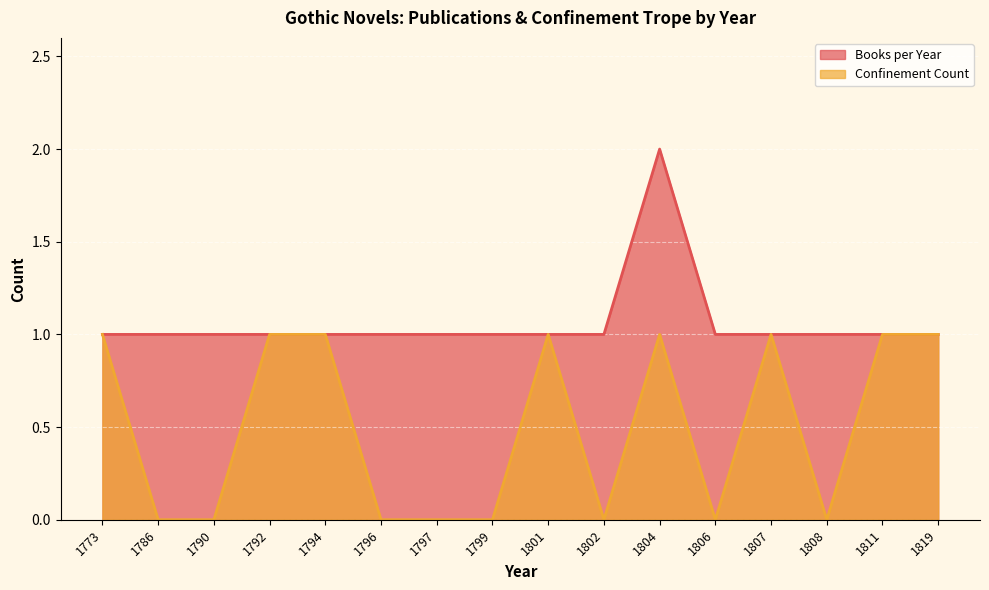

At which label is Books per Year closest to 1?

1773